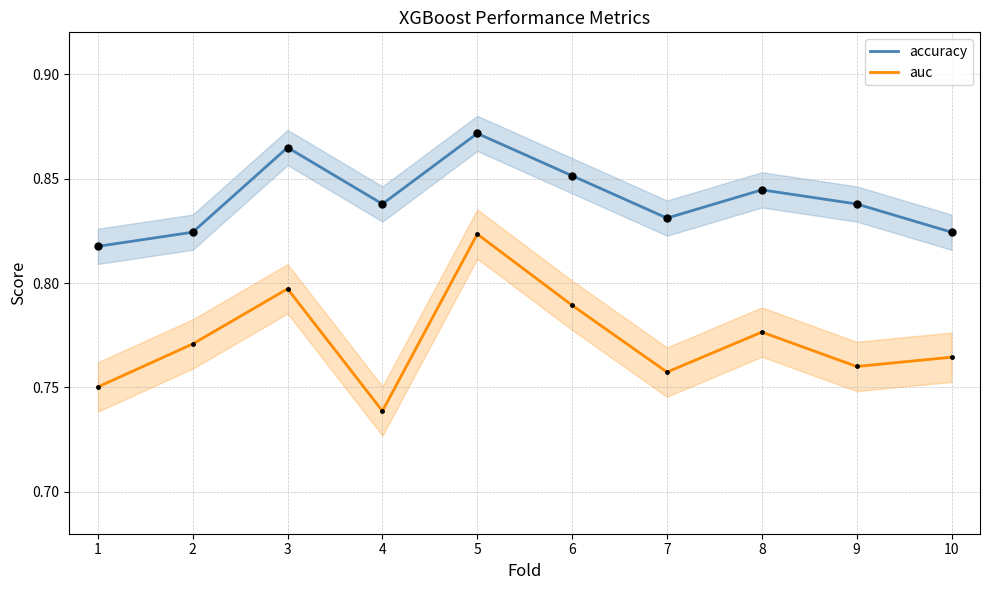

Is the value of auc at 4 greater than the value of accuracy at 2?

No